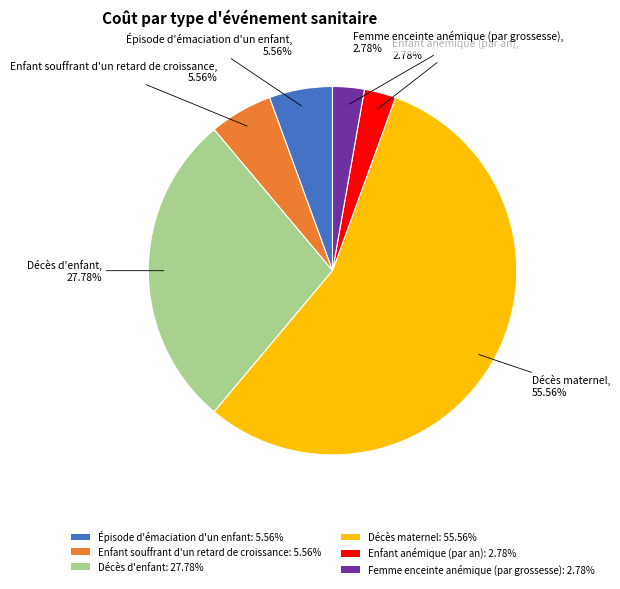

What is the largest slice in the pie chart?

Décès maternel